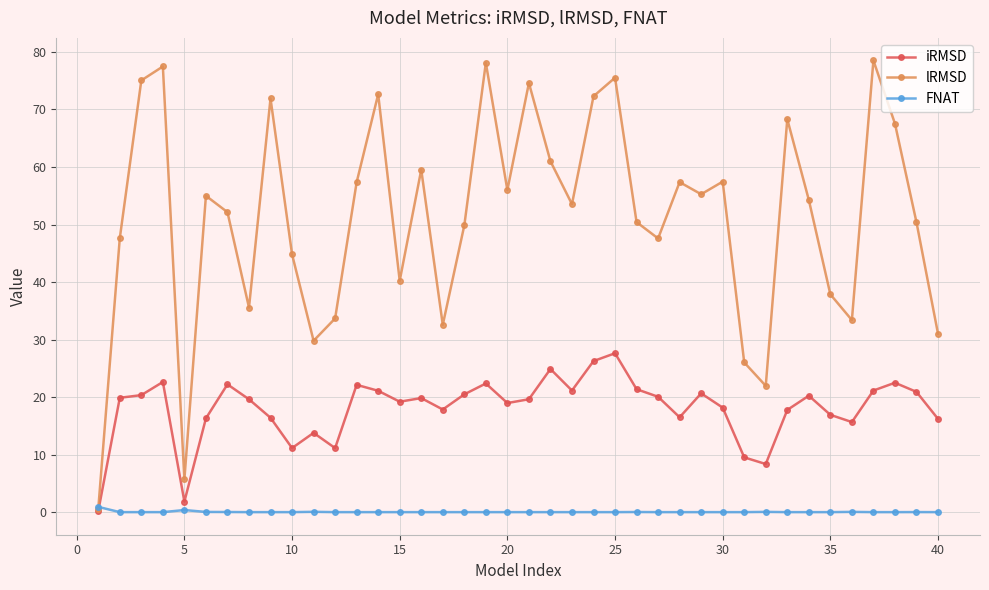

Rank the series by their average value, from highest to lowest.

lRMSD, iRMSD, FNAT